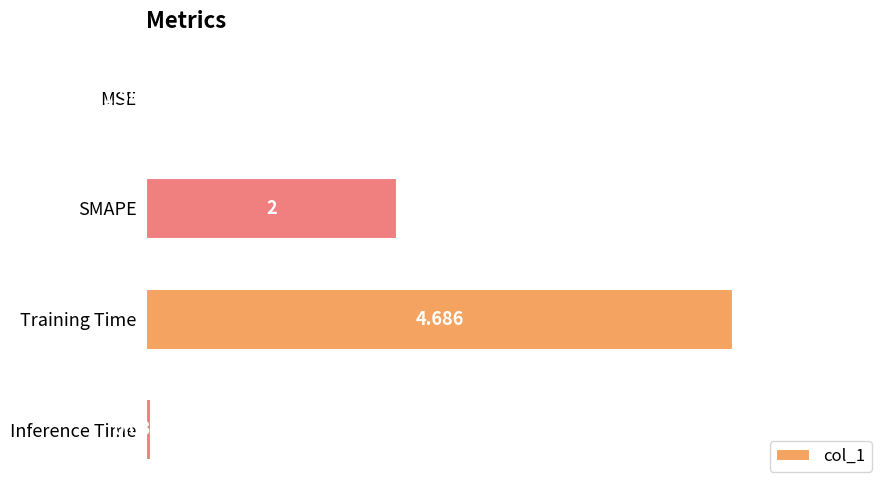

Between Training Time and SMAPE, which is larger?

Training Time